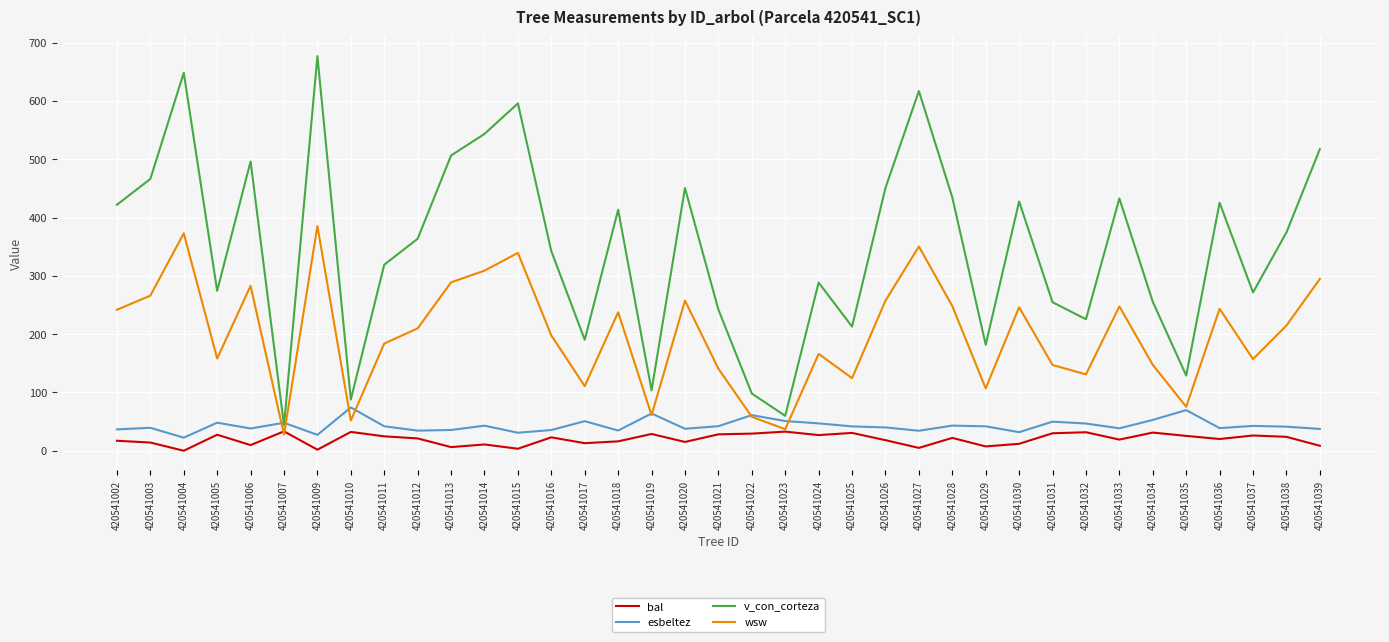

What is the total value across all series at 420541028?

748.0